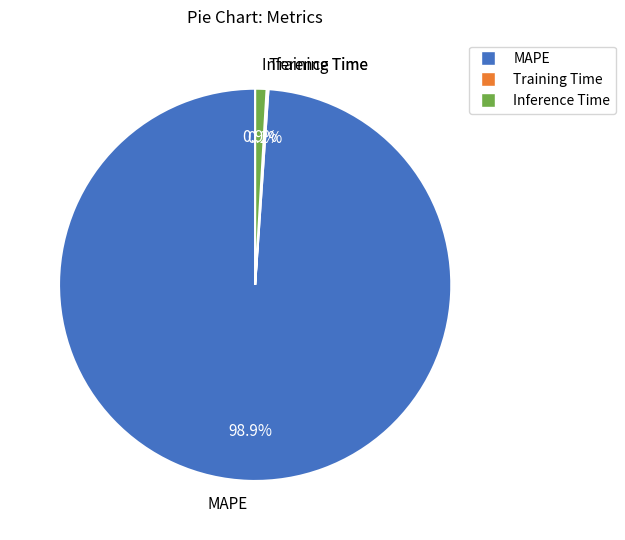

What percentage is the Inference Time slice, to the nearest percent?

1%